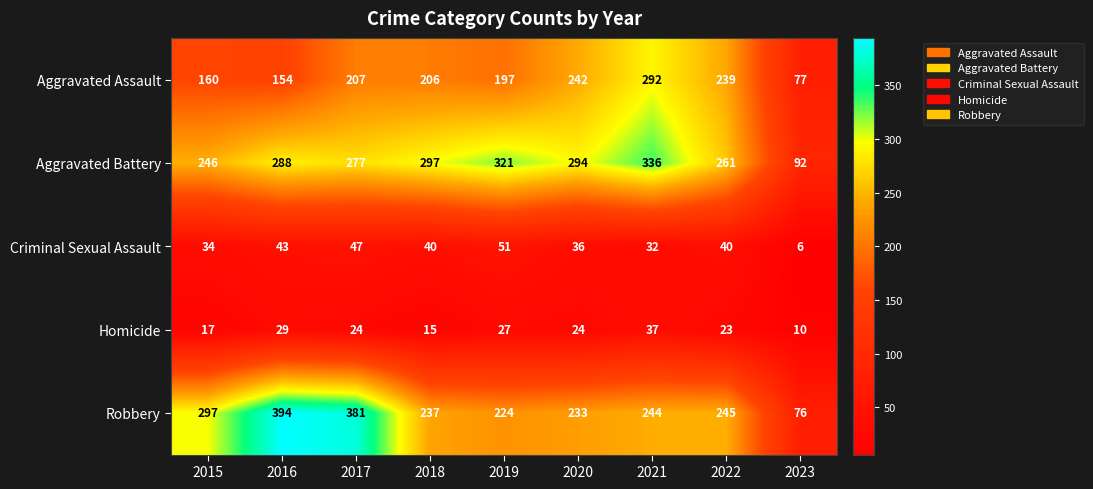

What is the sum of the Aggravated Assault values at 2023 and 2020?

319